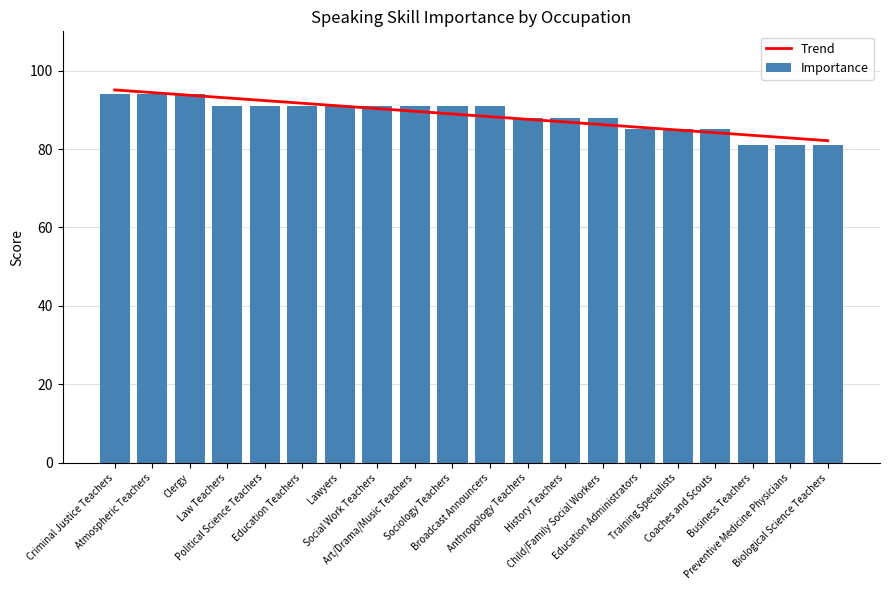

The Importance series shows 94.0 at Clergy. True or false?

True